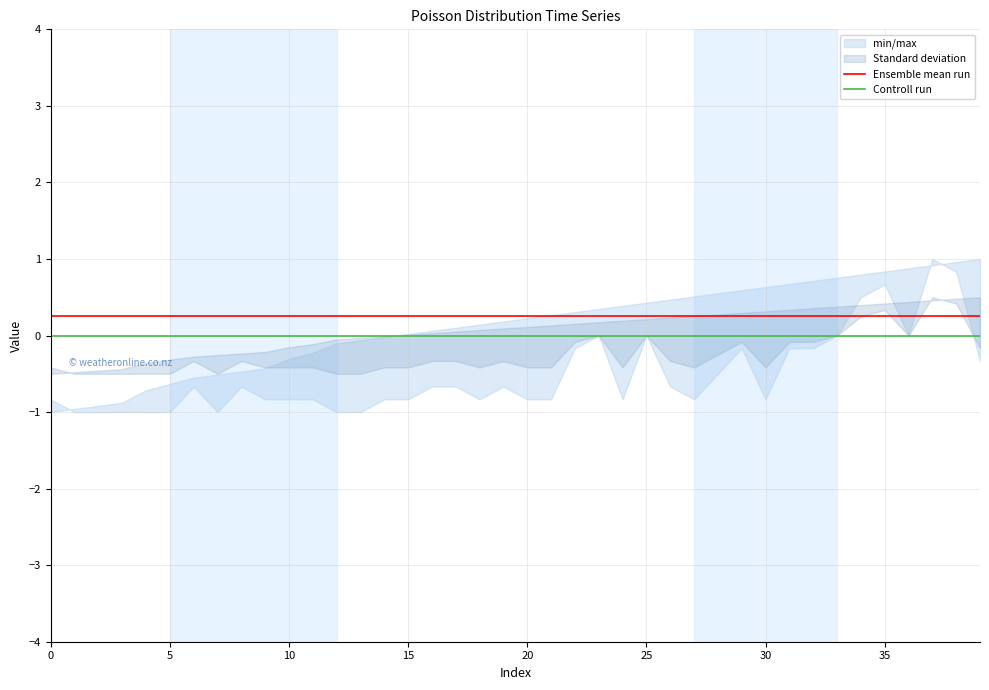

True or false: Controll run and Ensemble mean run intersect in this chart.

False